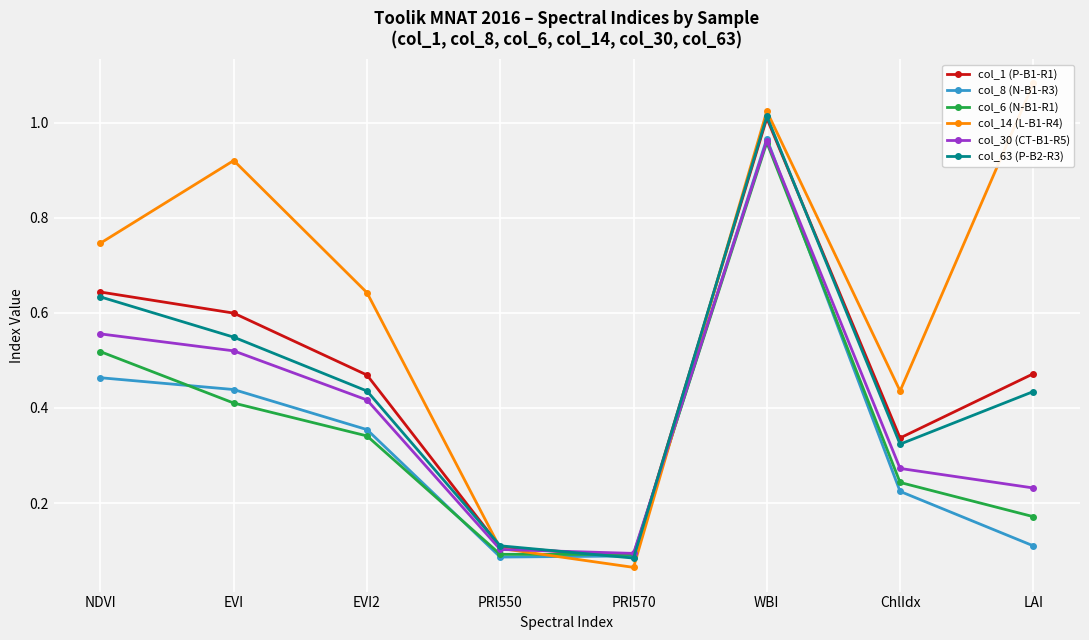

Between which two adjacent categories do col_6 (N-B1-R1) and col_1 (P-B1-R1) first intersect?

PRI550 and PRI570